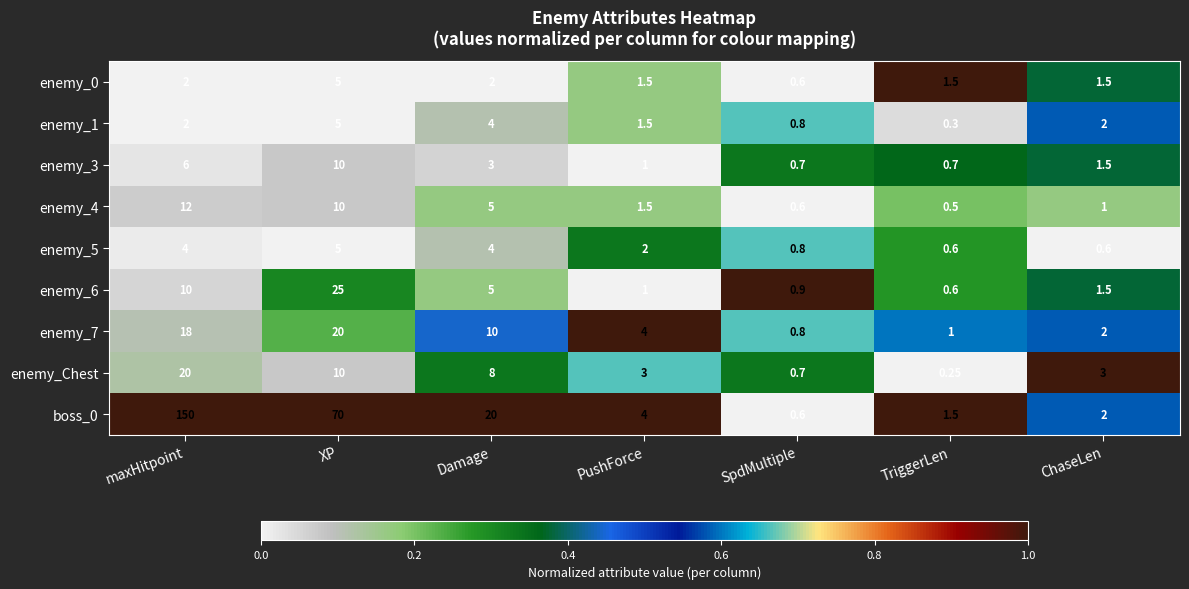

At which category does the chart reach its peak across all series?

maxHitpoint